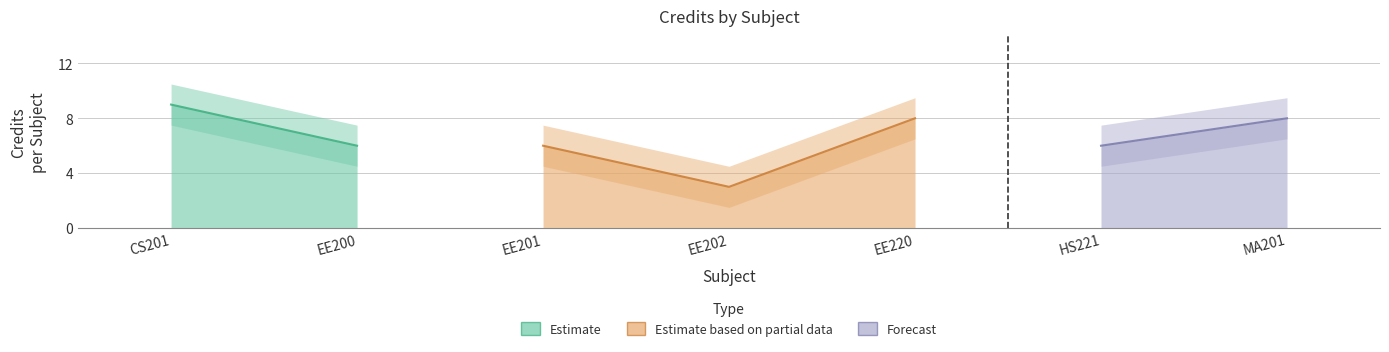

Rank the categories by value from lowest to highest.

EE202, EE200, EE201, HS221, EE220, MA201, CS201